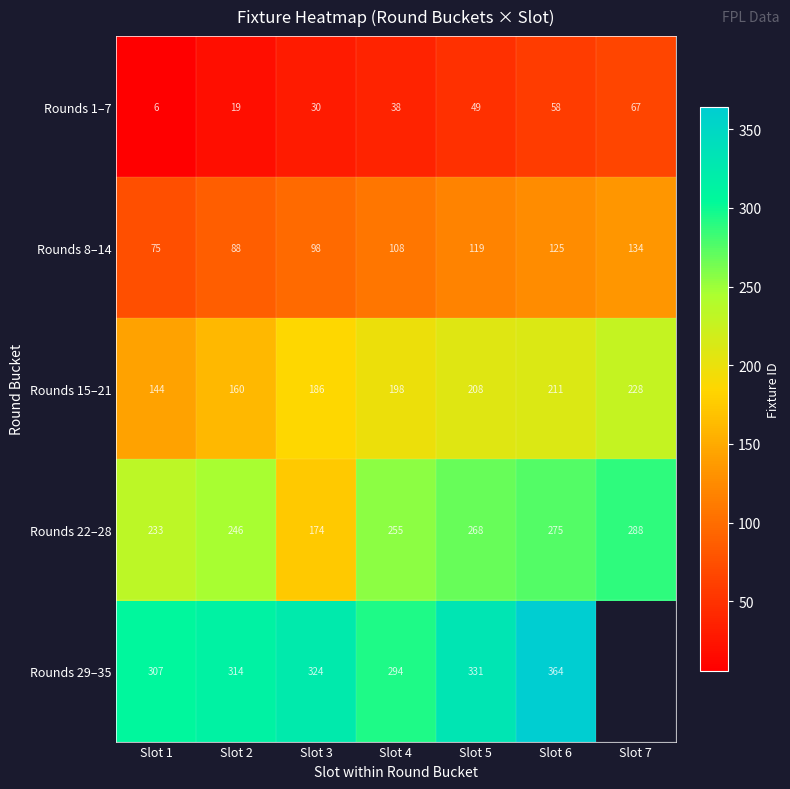

List the labels in order of Rounds 22–28 value, largest first.

Slot 7, Slot 6, Slot 5, Slot 4, Slot 2, Slot 1, Slot 3